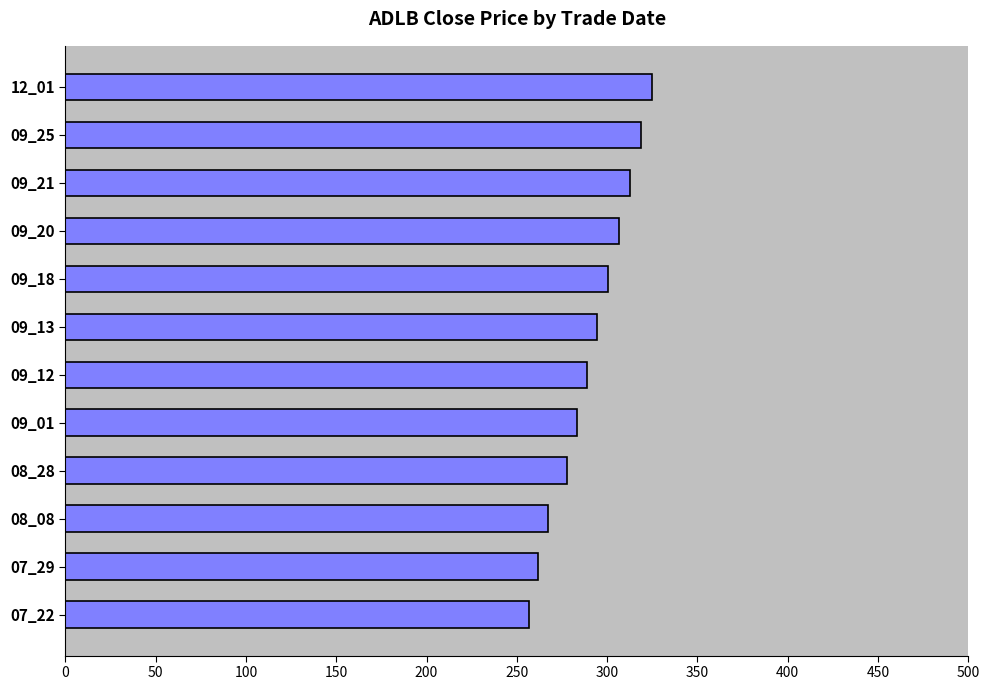

True or false: the data shows 294.6 at 09_13.

True